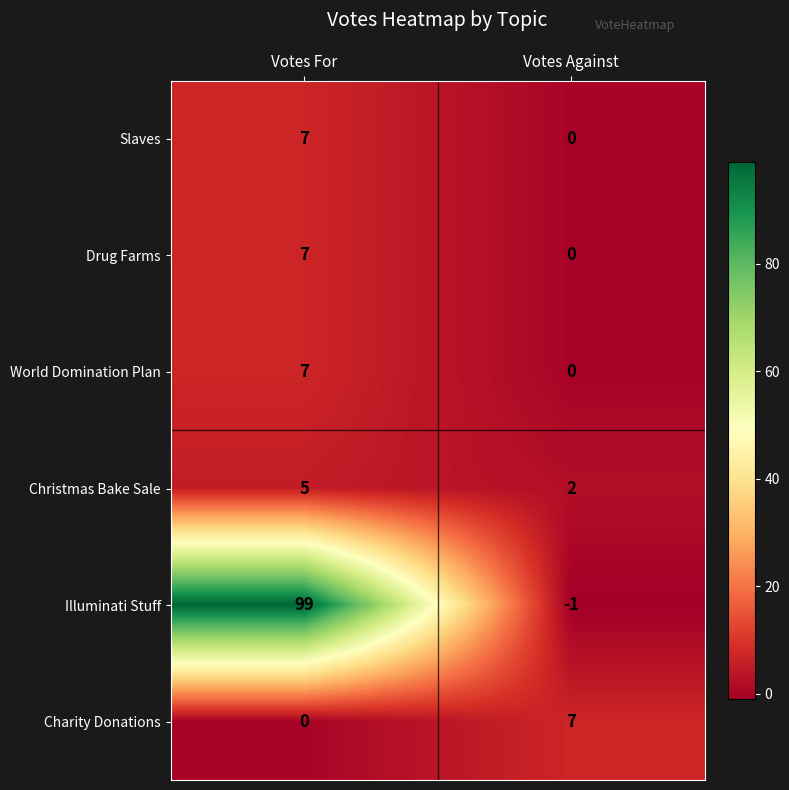

What is the average value of the Charity Donations series?

4